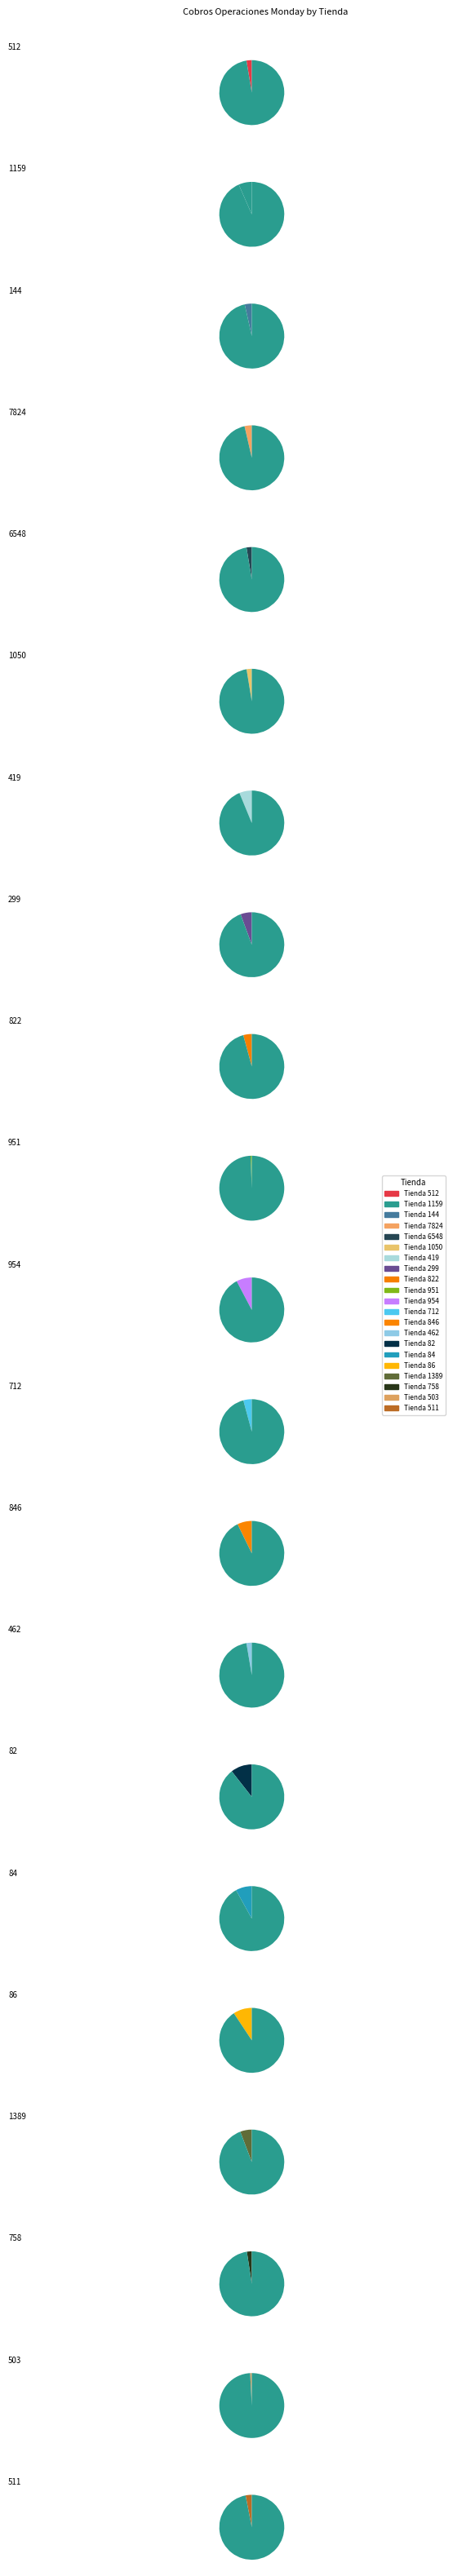

What portion of the pie excludes 462?

97.3%